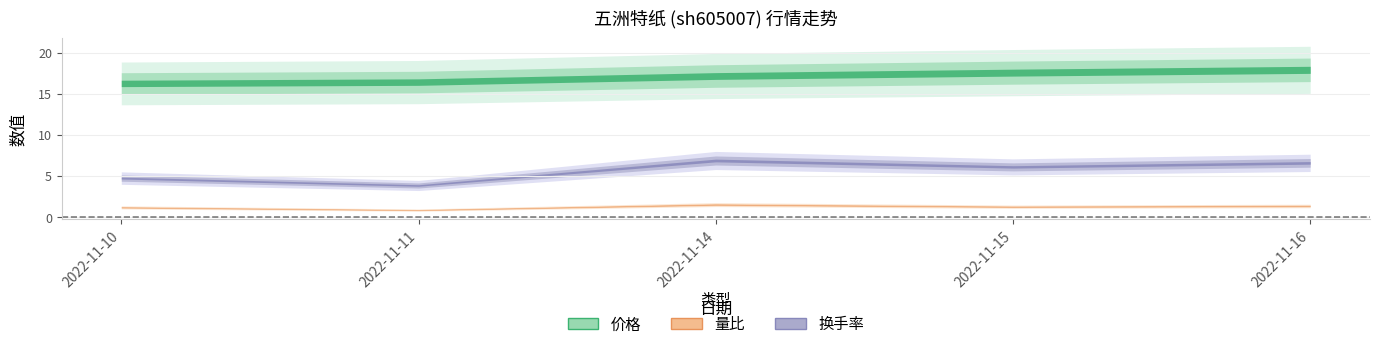

In 换手率, how many points are lower than both neighbors (excluding endpoints)?

2